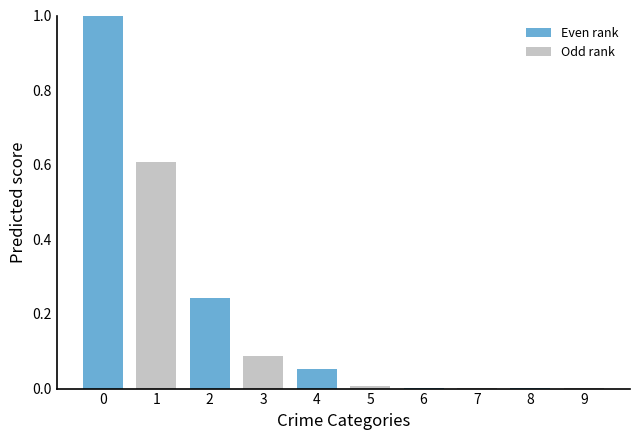

Are the bars horizontal?

No